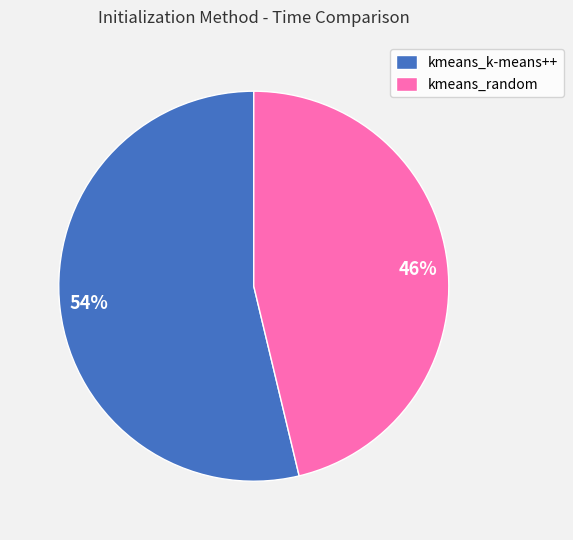

Which has a higher value, kmeans_random or kmeans_k-means++?

kmeans_k-means++